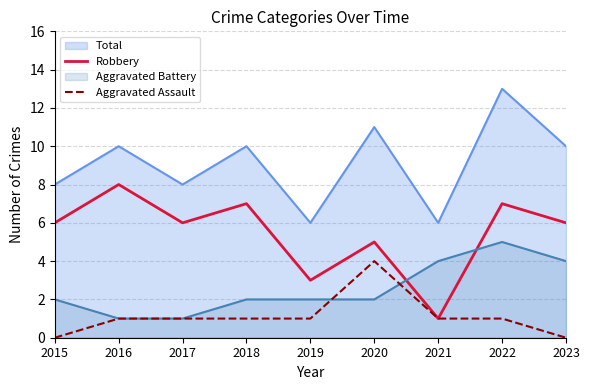

What is the total value across all series at 2015?

6